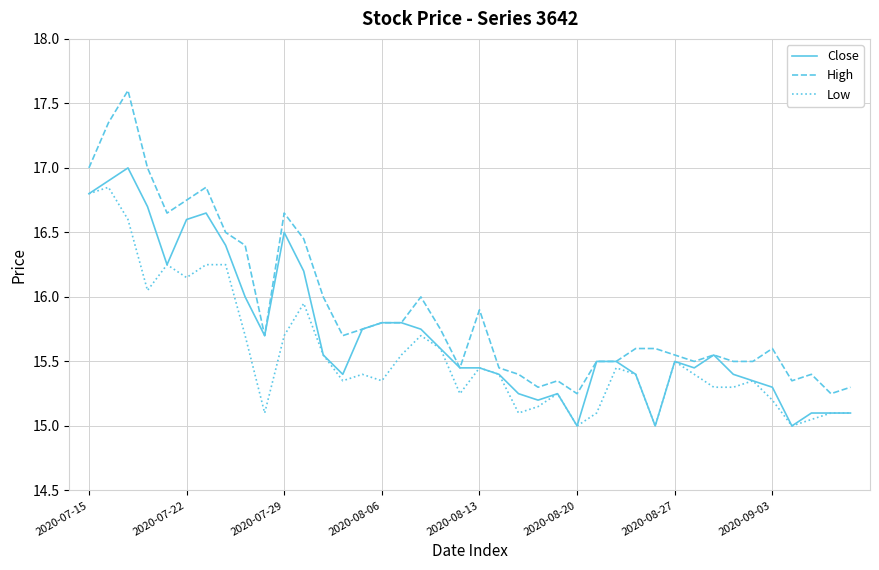

Which series has the largest total across all categories?

High